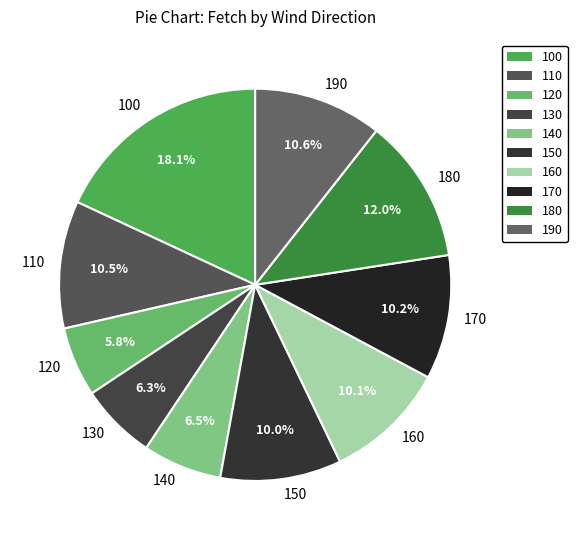

How many segments does this pie chart have?

10